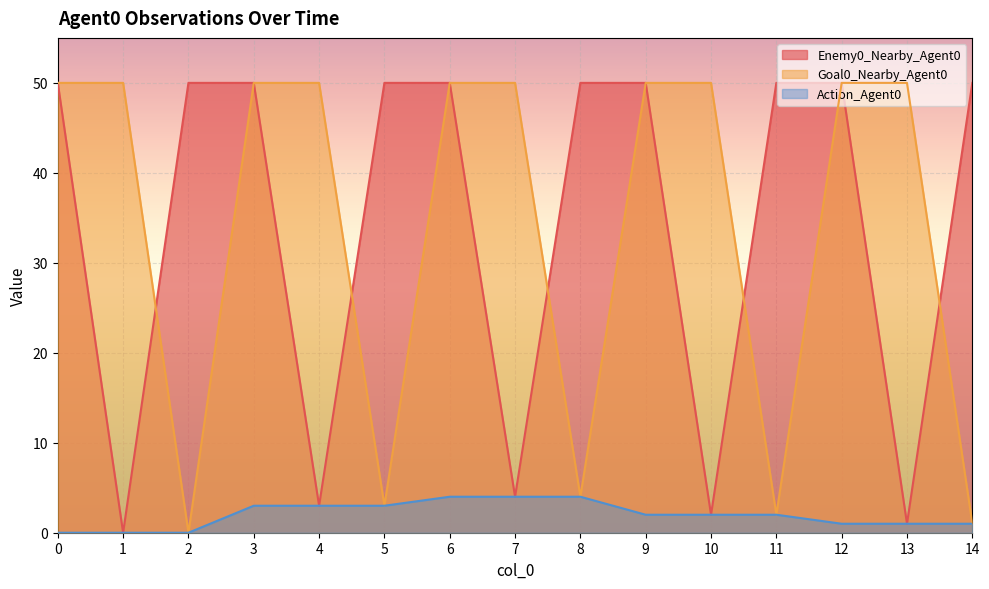

What is the difference between the second highest and minimum values in the Enemy0_Nearby_Agent0 series?

50